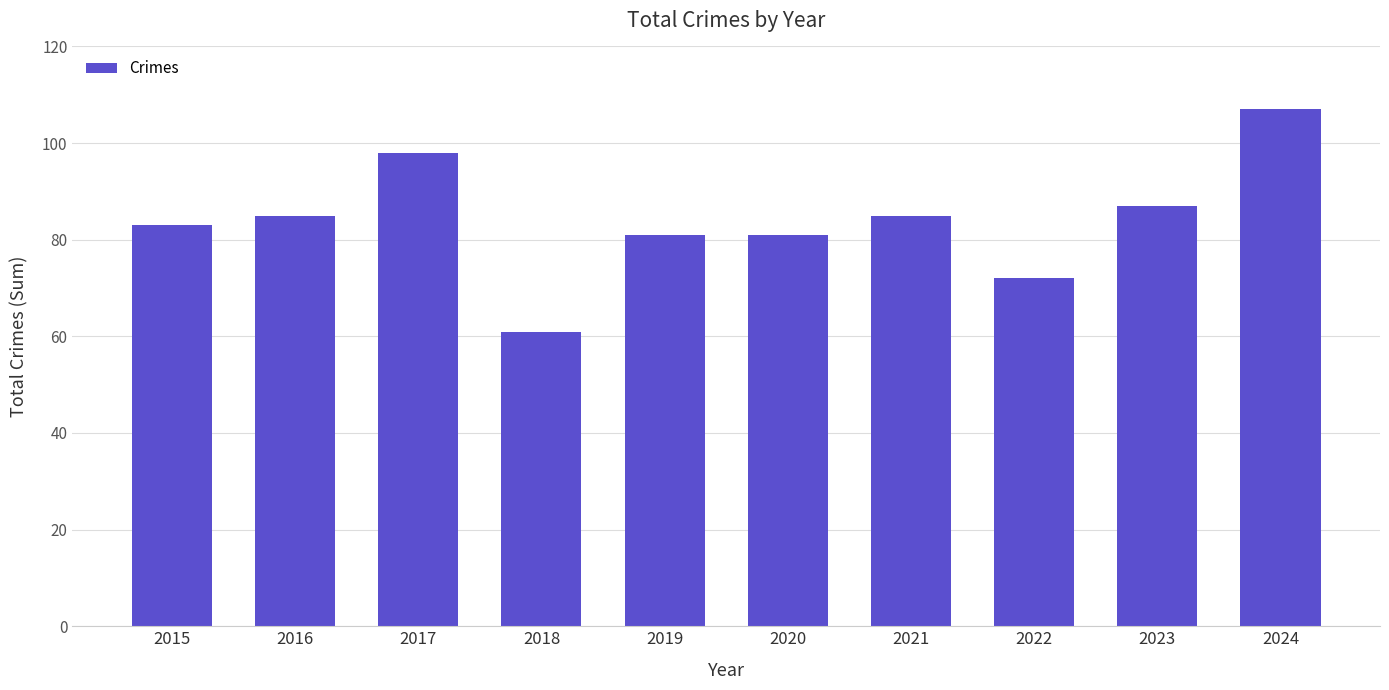

What is the value of the 5th bar from the left?

81